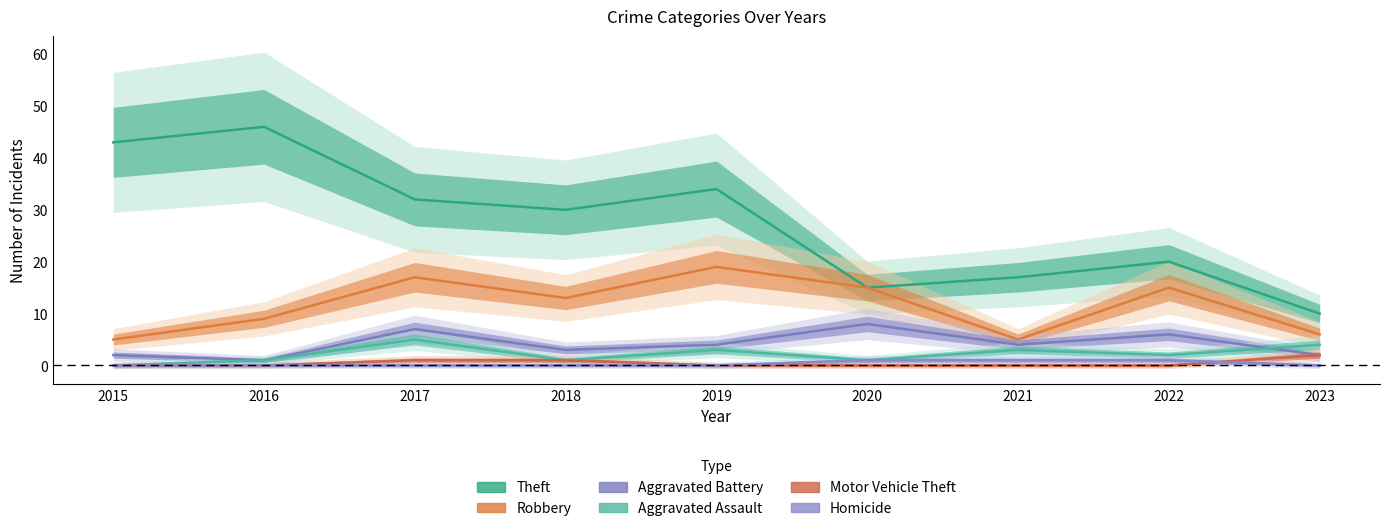

At which category does Aggravated Assault reach its first local peak?

2017